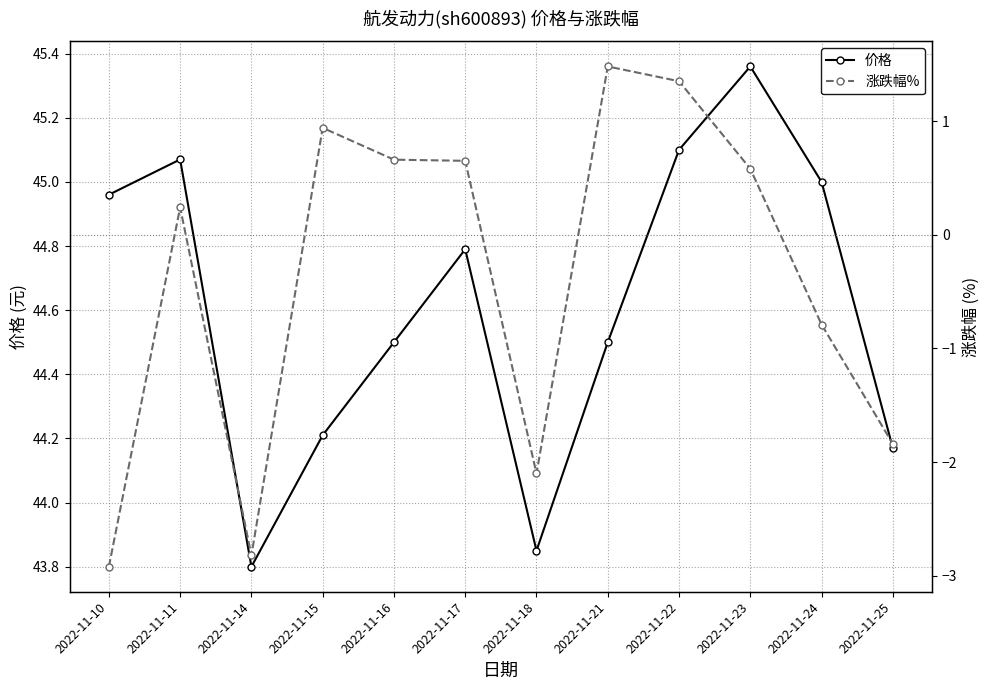

What value does the 涨跌幅% series have at 2022-11-17?

0.7